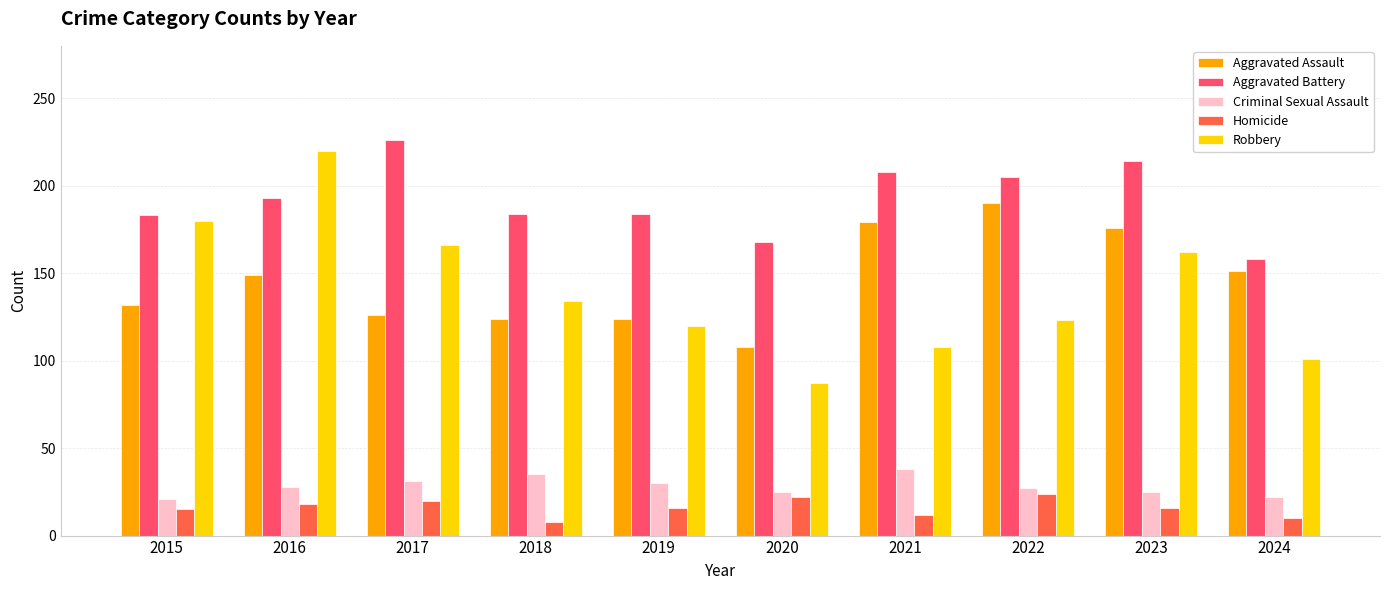

What is the total value across all series at 2021?

545